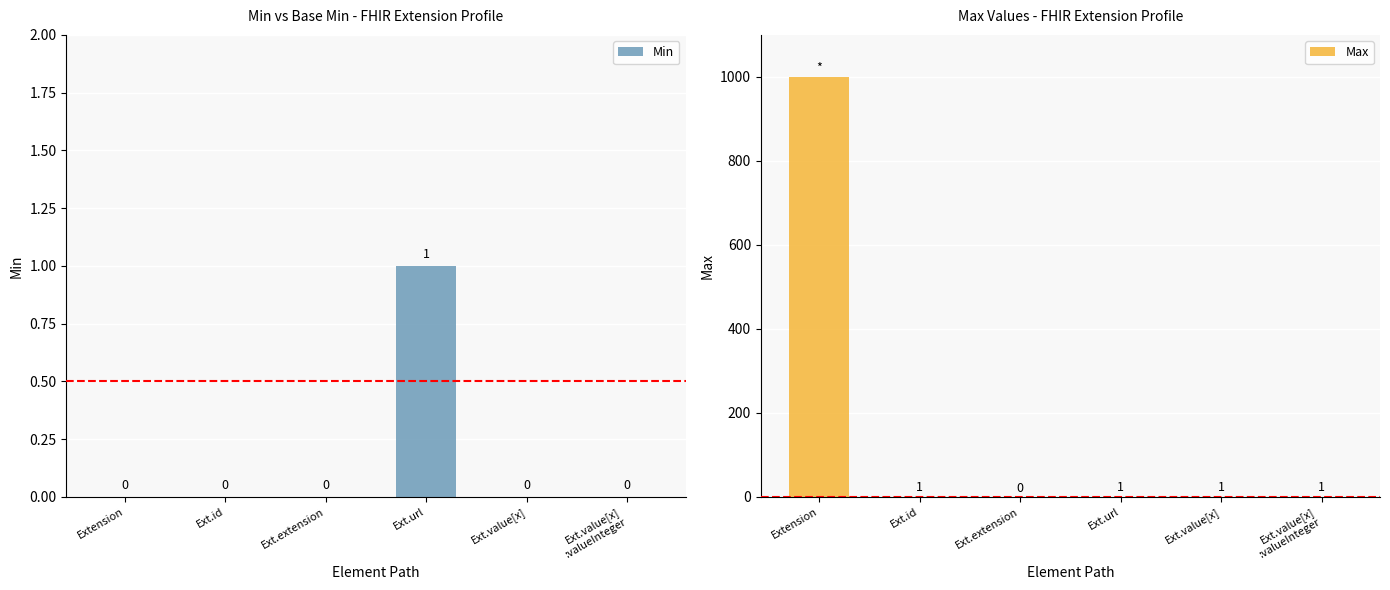

Does the chart contain any negative values?

No